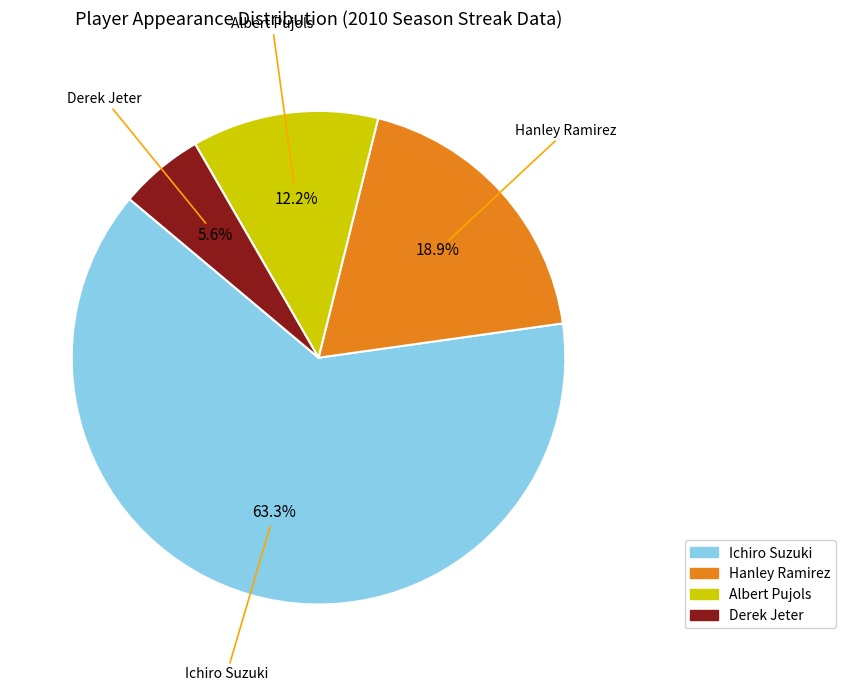

To the nearest percent, what percentage of the pie is Albert Pujols?

12%